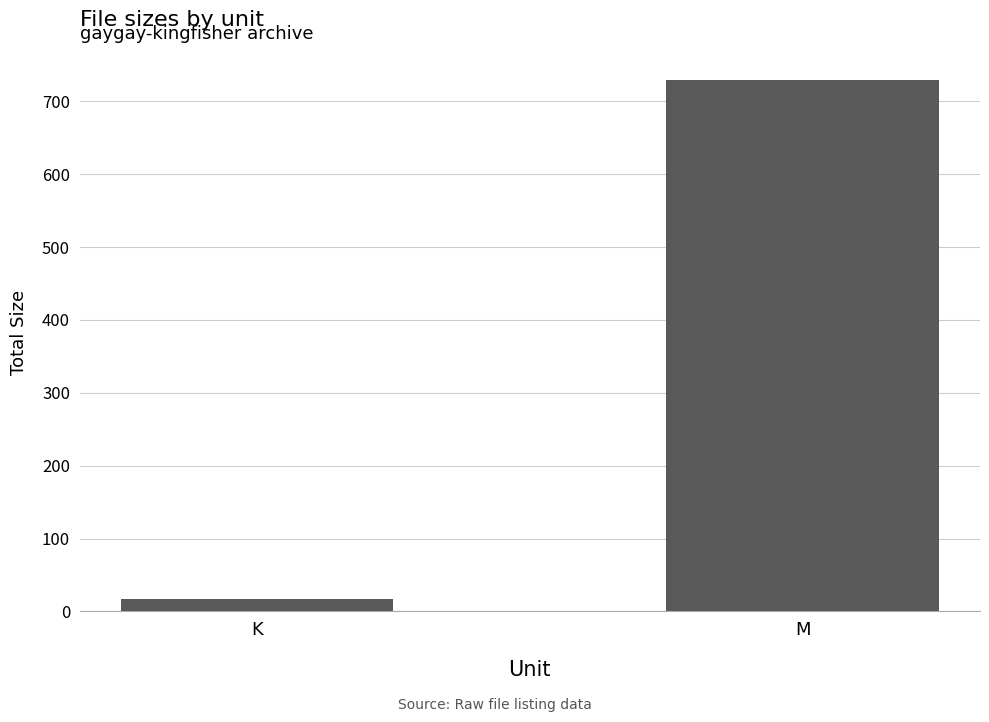

List the labels in order of value, largest first.

M, K